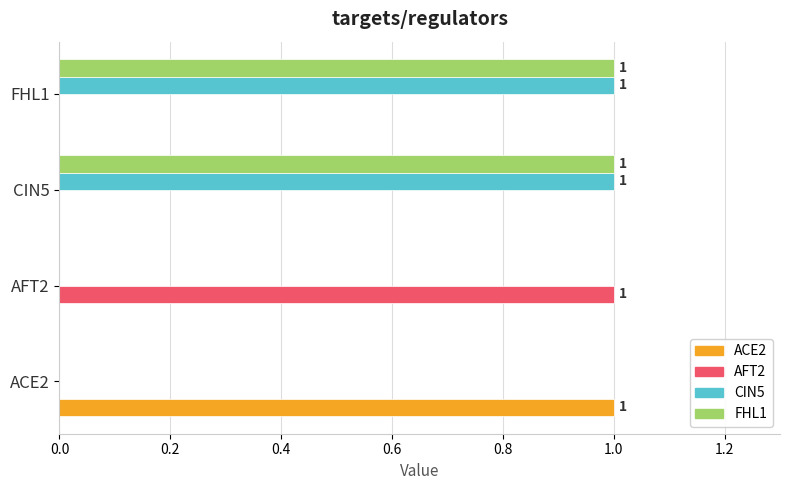

The value of CIN5 at FHL1 is 1. True or false?

True